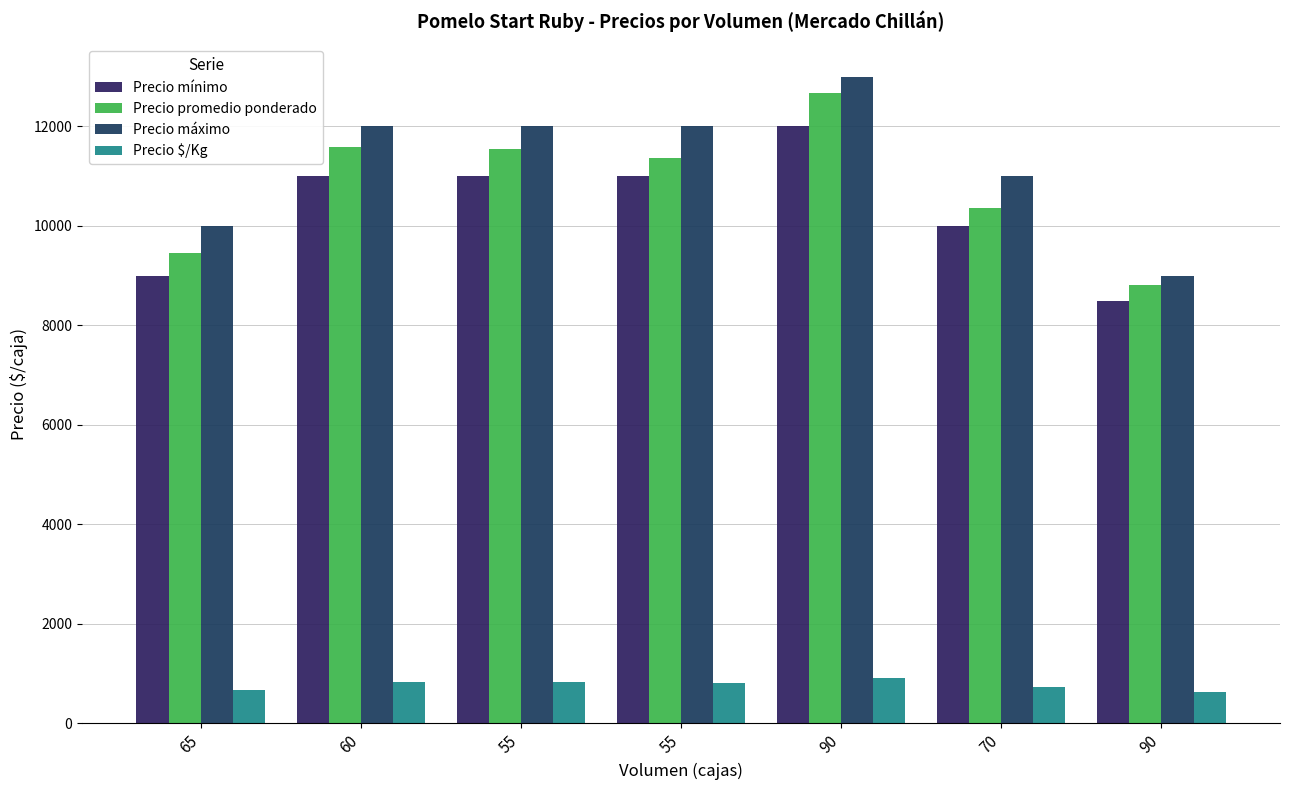

What is the difference between the highest and lowest values at 55?

11175